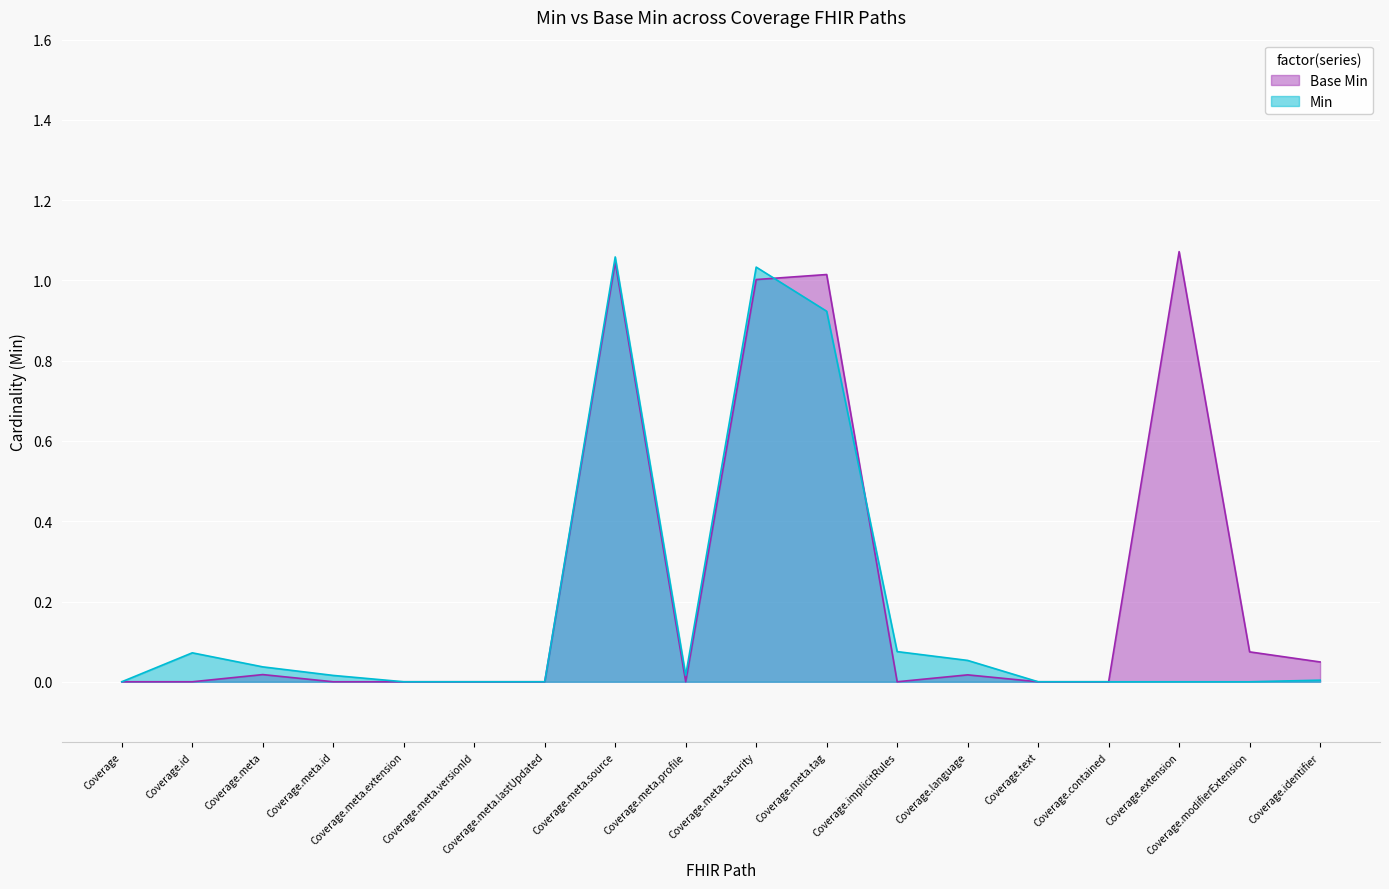

Reading right to left, extract all data points from this chart.

Min: Coverage.identifier=0.0	Coverage.modifierExtension=0.0	Coverage.extension=0.0	Coverage.contained=0.0	Coverage.text=0.0	Coverage.language=0.1	Coverage.implicitRules=0.1	Coverage.meta.tag=0.9	Coverage.meta.security=1.0	Coverage.meta.profile=0.0	Coverage.meta.source=1.1	Coverage.meta.lastUpdated=0.0	Coverage.meta.versionId=0.0	Coverage.meta.extension=0.0	Coverage.meta.id=0.0	Coverage.meta=0.0	Coverage.id=0.1	Coverage=0.0
Base Min: Coverage.identifier=0.0	Coverage.modifierExtension=0.1	Coverage.extension=1.1	Coverage.contained=0.0	Coverage.text=0.0	Coverage.language=0.0	Coverage.implicitRules=0.0	Coverage.meta.tag=1.0	Coverage.meta.security=1.0	Coverage.meta.profile=0.0	Coverage.meta.source=1.0	Coverage.meta.lastUpdated=0.0	Coverage.meta.versionId=0.0	Coverage.meta.extension=0.0	Coverage.meta.id=0.0	Coverage.meta=0.0	Coverage.id=0.0	Coverage=0.0